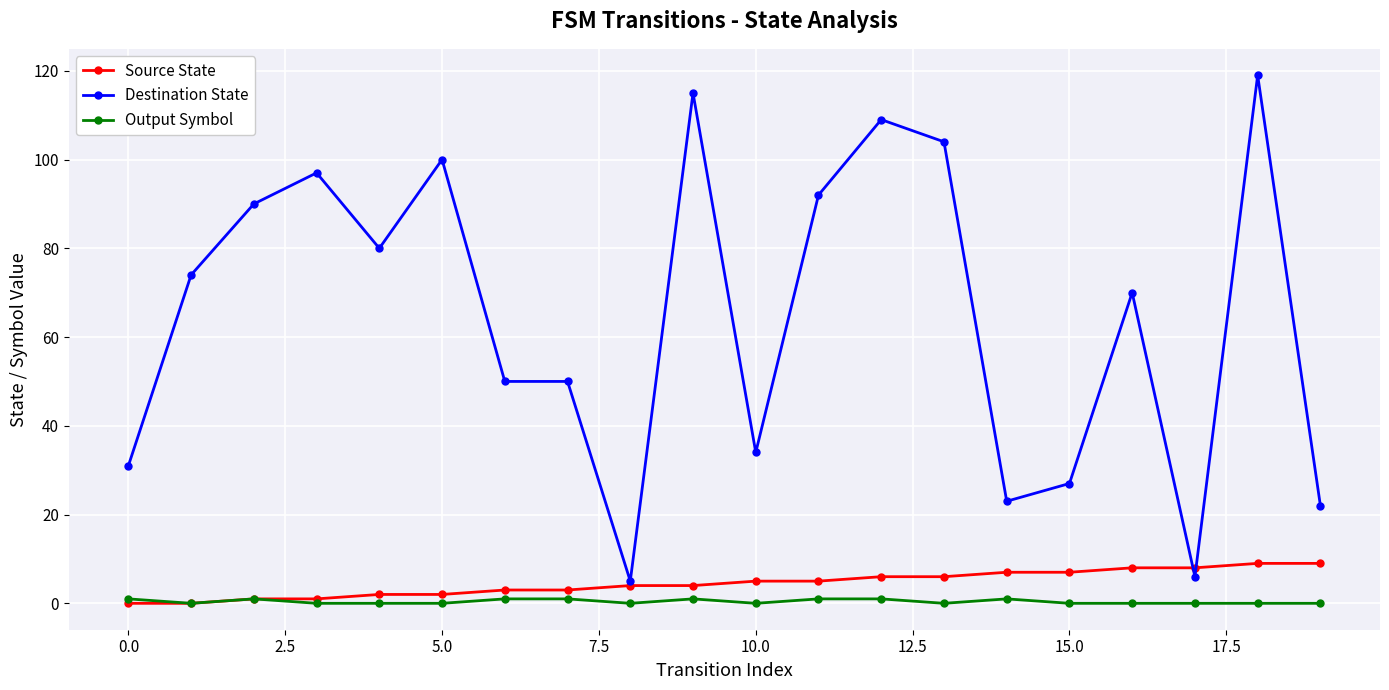

True or false: Output Symbol and Destination State cross at least once.

False